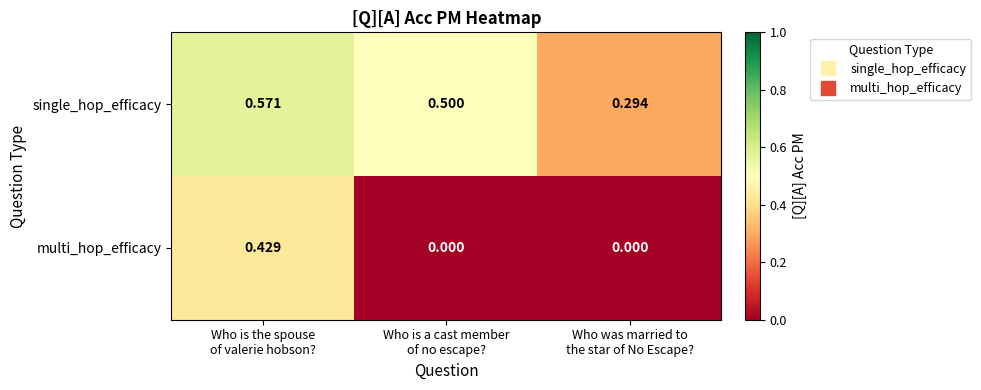

Rank the series by their average value, from lowest to highest.

multi_hop_efficacy, single_hop_efficacy